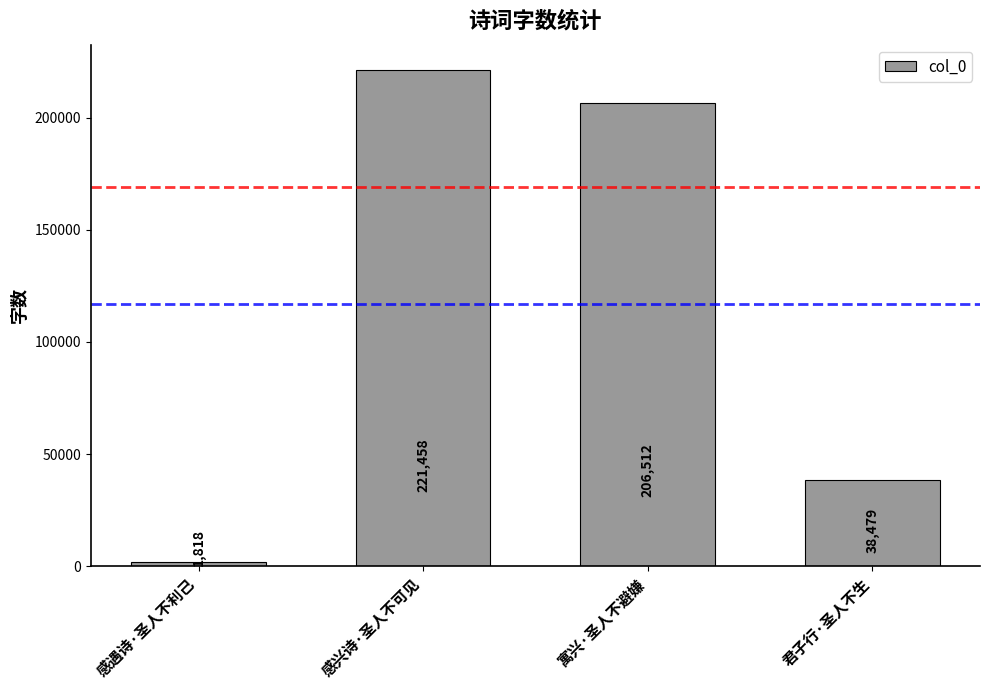

The value at 感兴诗·圣人不可见 is 389617. True or false?

False